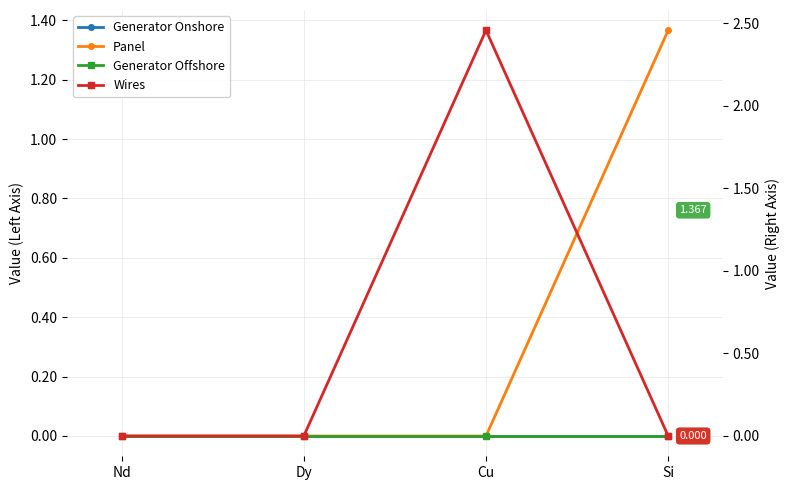

Reading right to left, what are all the values shown in this chart?

Generator Onshore: 0.0	0.0	0.0	0.0
Panel: 1.4	0.0	0.0	0.0
Generator Offshore: 0.0	0.0	0.0	0.0
Wires: 0.0	2.5	0.0	0.0